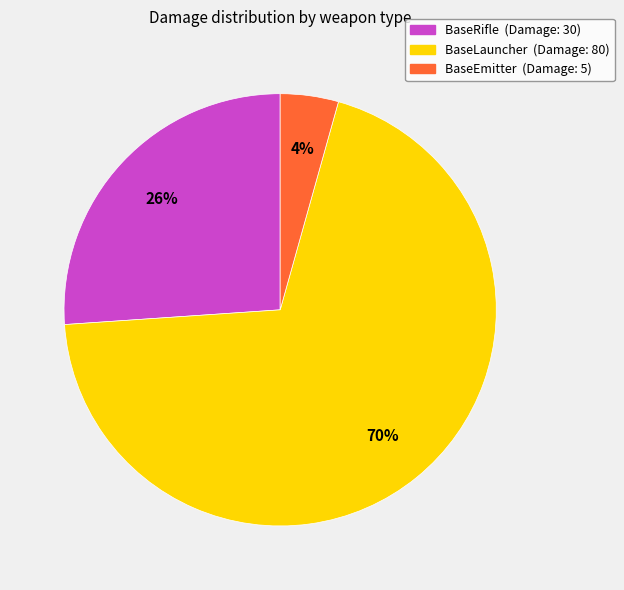

To the nearest percent, what portion does BaseEmitter represent?

4%